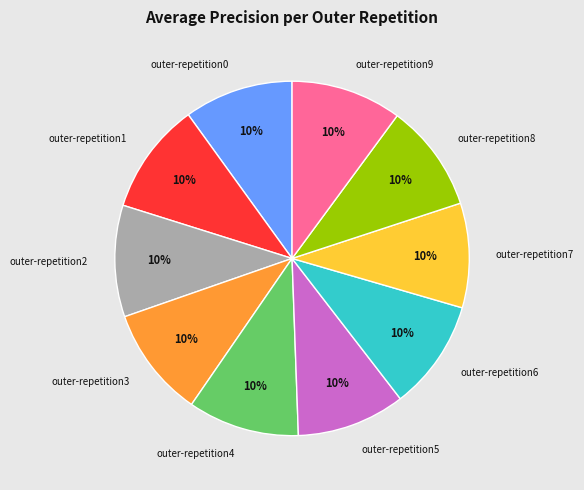

To the nearest percent, what is the combined percentage of outer-repetition8 and outer-repetition1?

20%